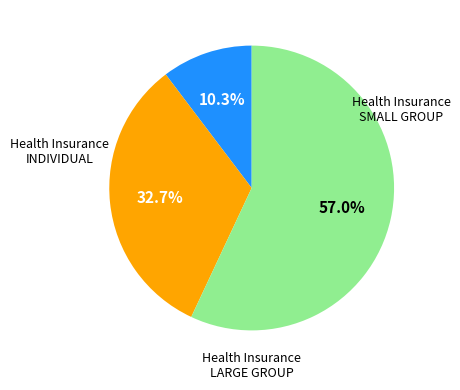

Is there any slice that represents more than half of the pie?

Yes